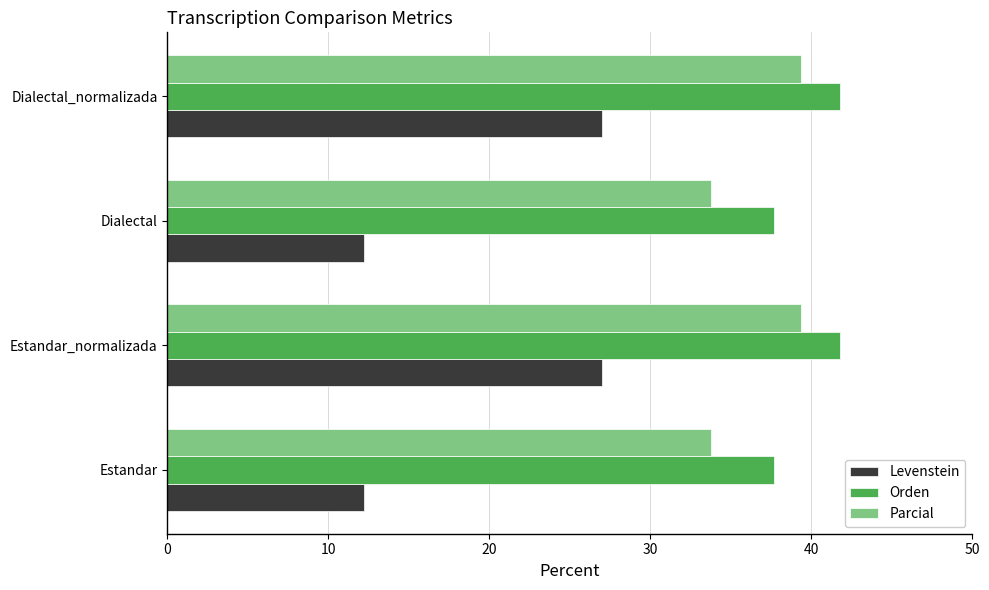

Is it true that Orden equals 41.8 at Estandar_normalizada?

True